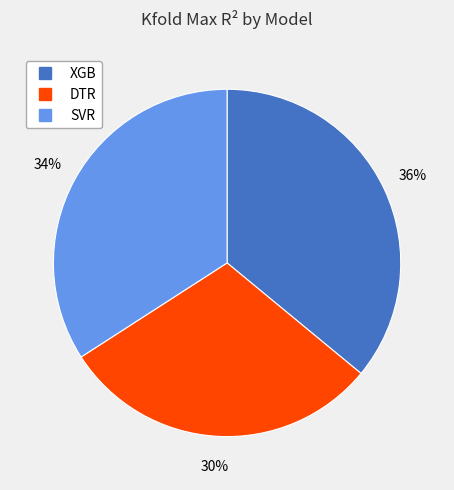

To the nearest percent, what portion does SVR represent?

34%